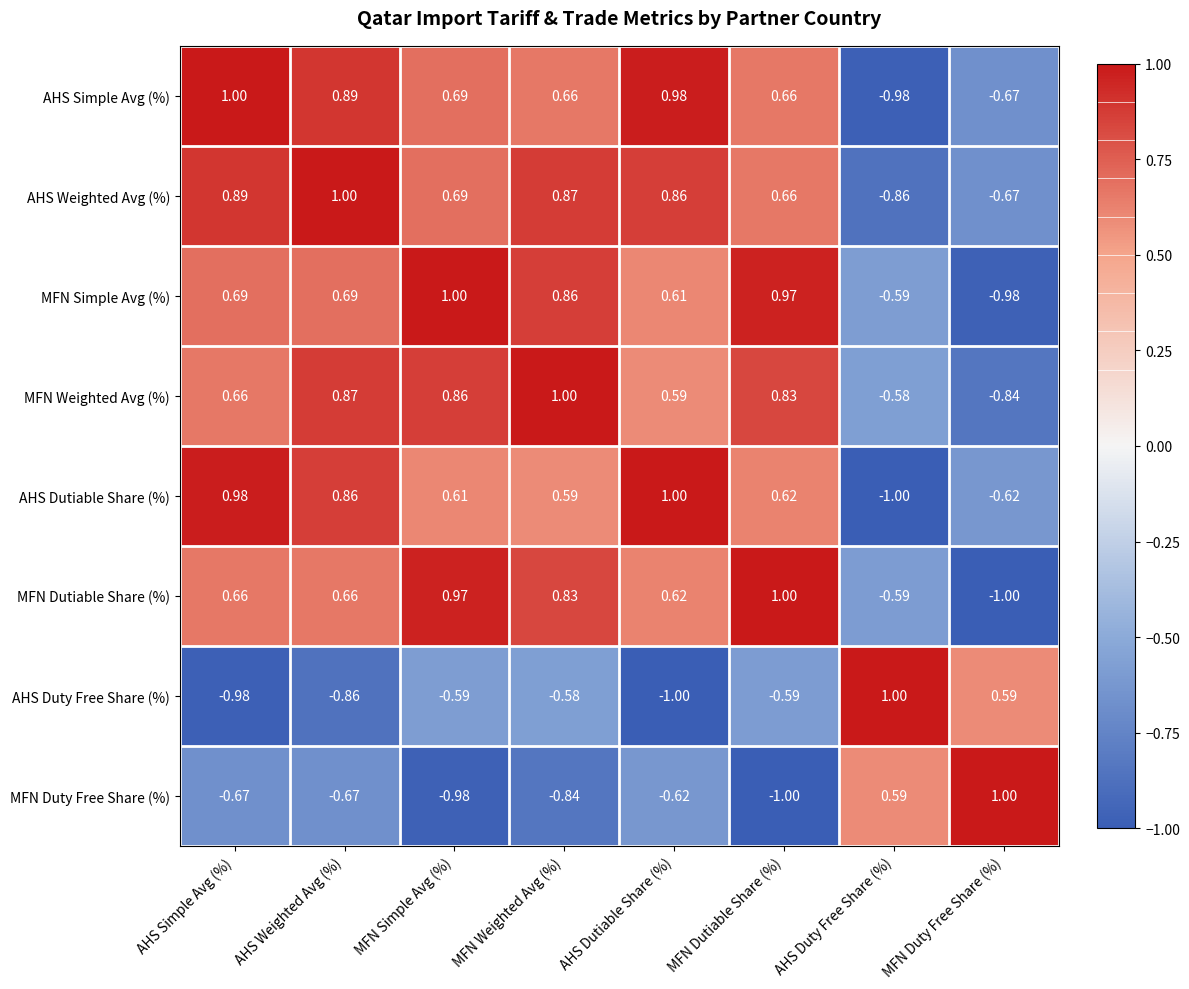

At how many categories does at least one series exceed 0?

8